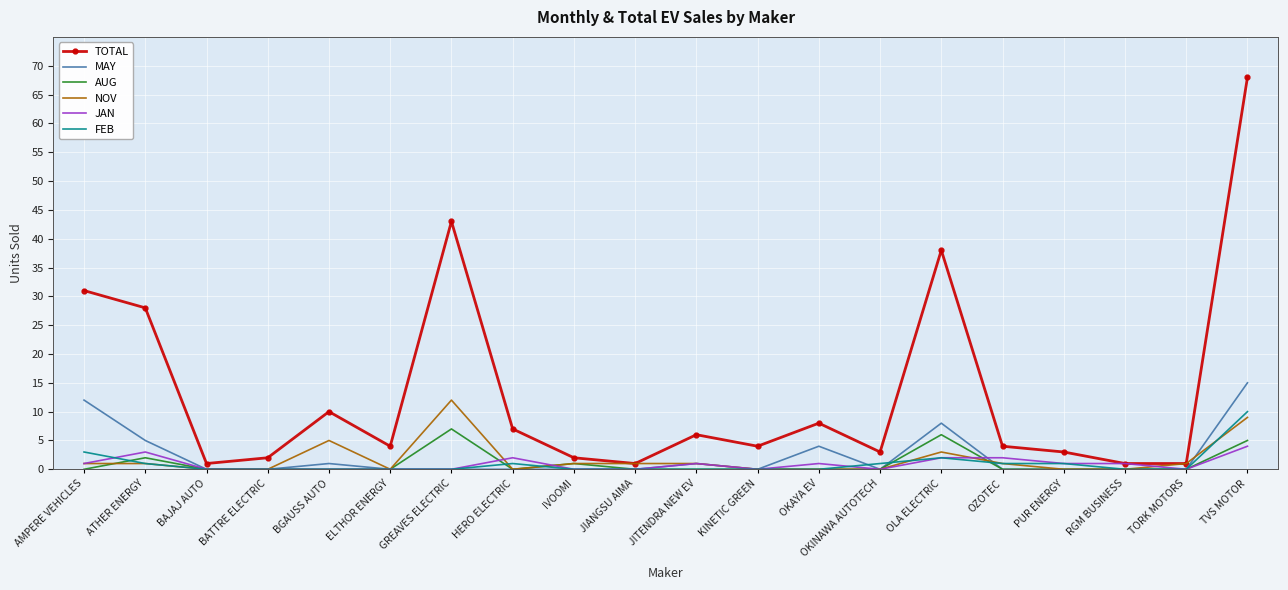

Rank the series by their maximum value, from highest to lowest.

TOTAL, MAY, NOV, FEB, AUG, JAN